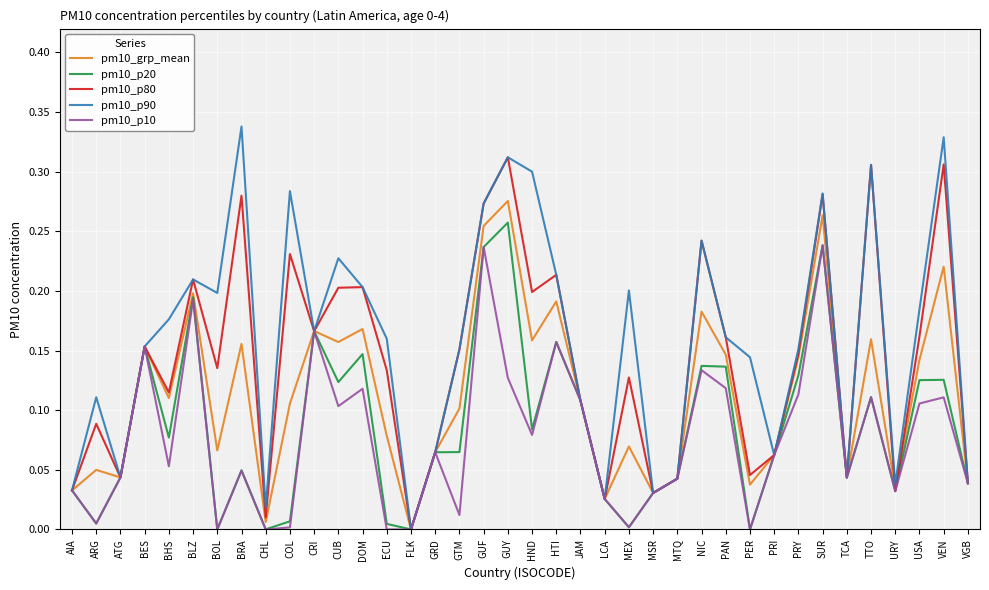

In pm10_p20, how many points are lower than both neighbors (excluding endpoints)?

11